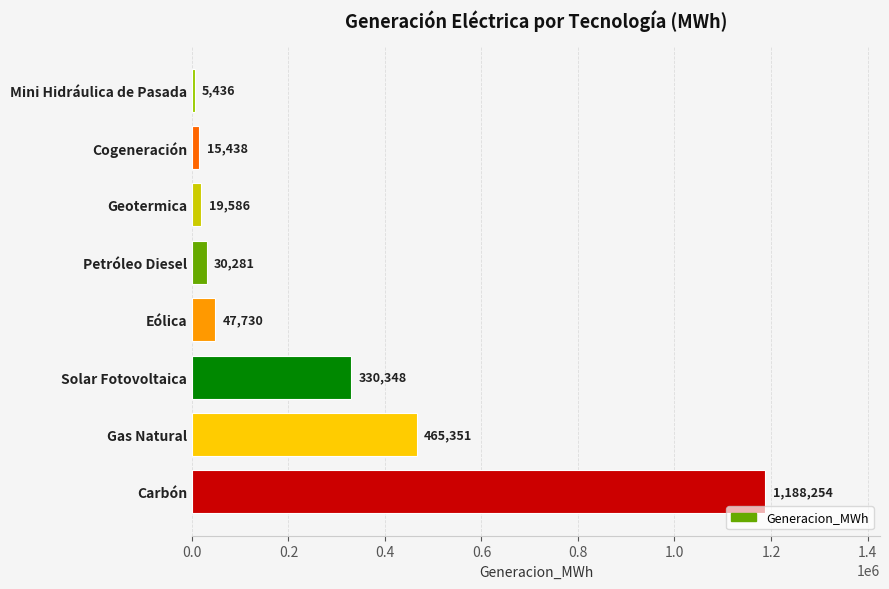

What is the change in value from Petróleo Diesel to Cogeneración?

-14843.0